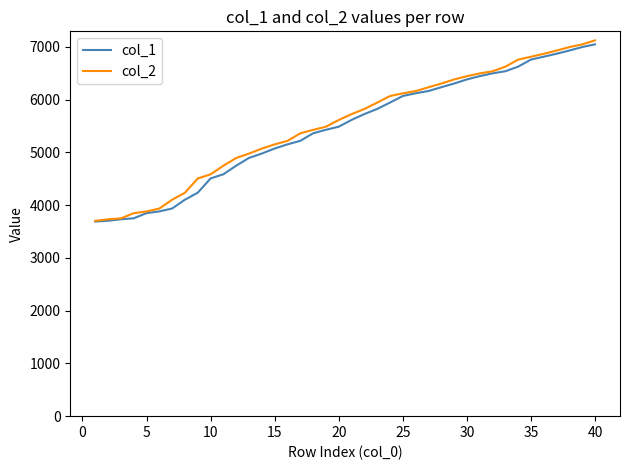

What is the minimum value shown in the chart?

3690